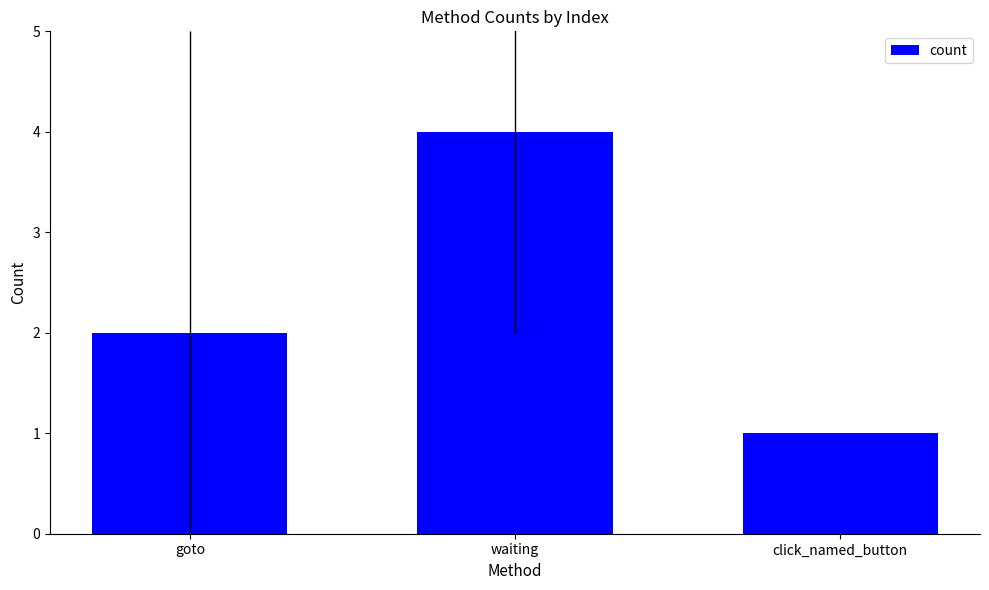

Reading right to left, what are all the values shown in this chart?

click_named_button=1	waiting=4	goto=2